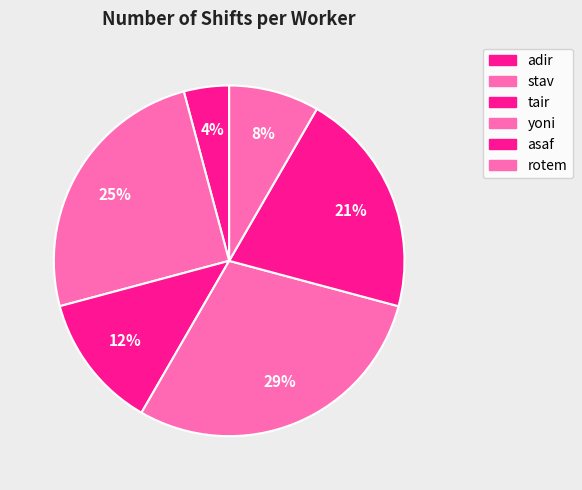

Count the number of slices in the pie.

6